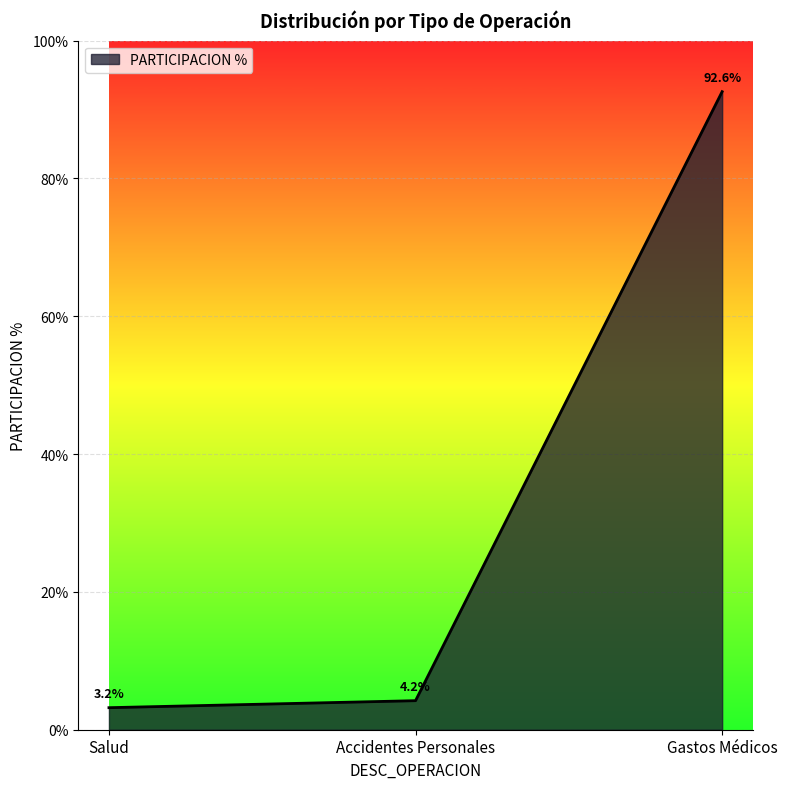

What position from the left is Salud?

1